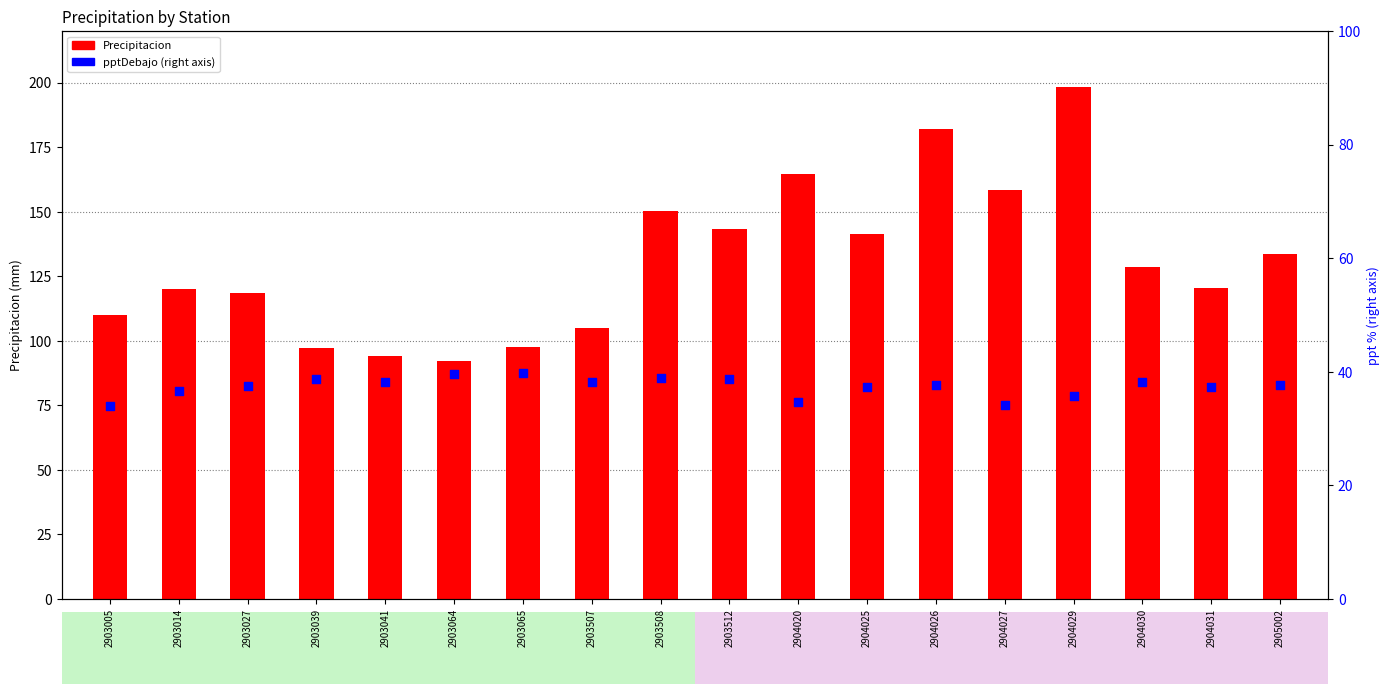

What is the total value across all series at 2903065?

137.4